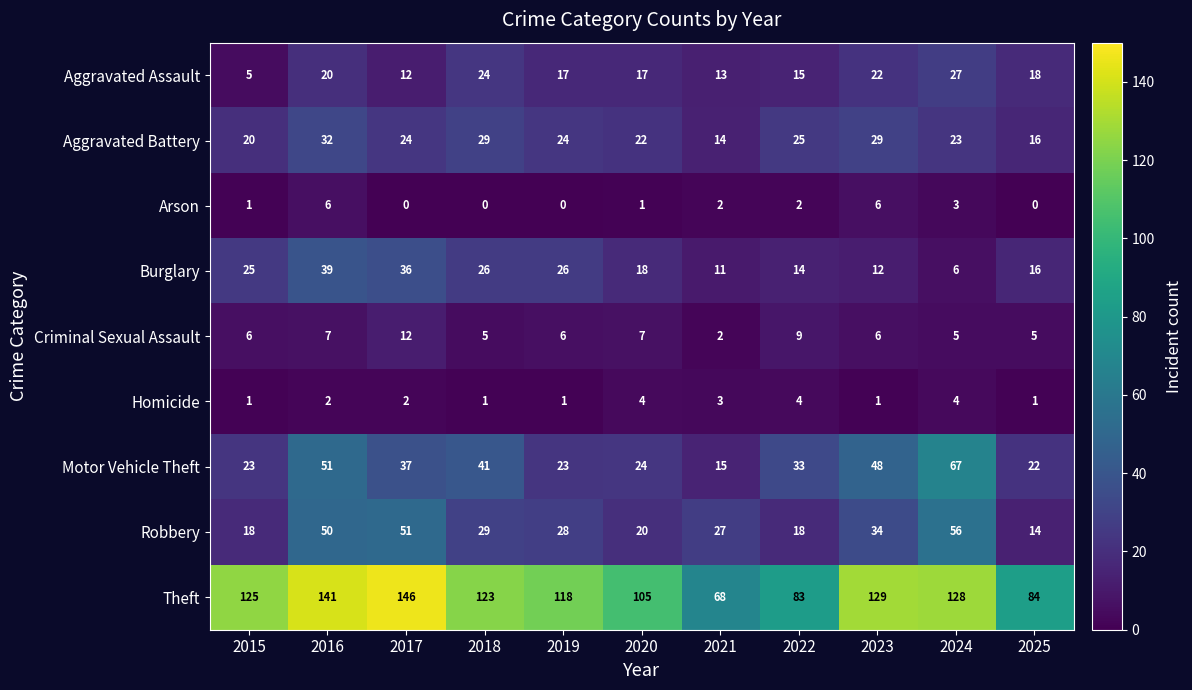

At 2016, list the series in order from largest to smallest.

Theft, Motor Vehicle Theft, Robbery, Burglary, Aggravated Battery, Aggravated Assault, Criminal Sexual Assault, Arson, Homicide